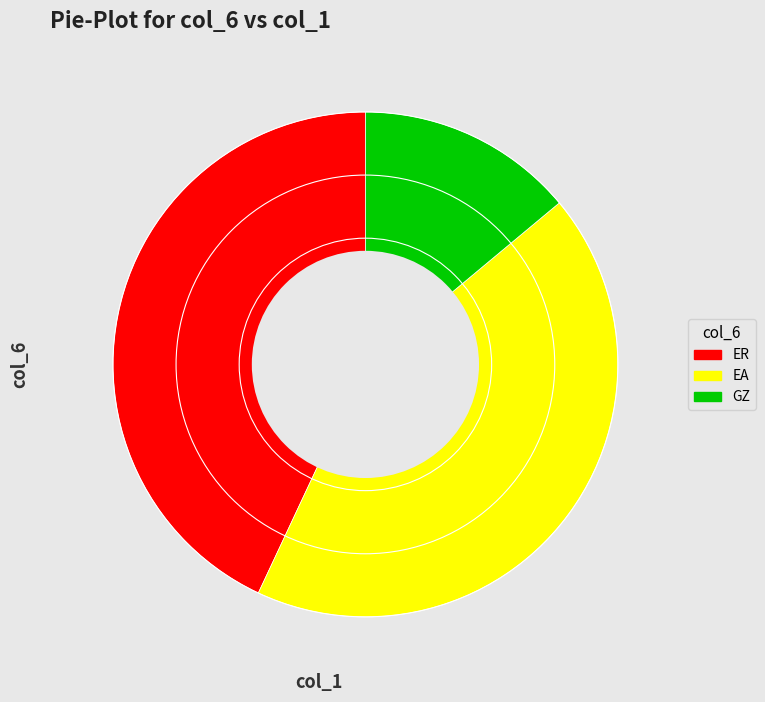

Between ER and GZ, which is larger?

ER